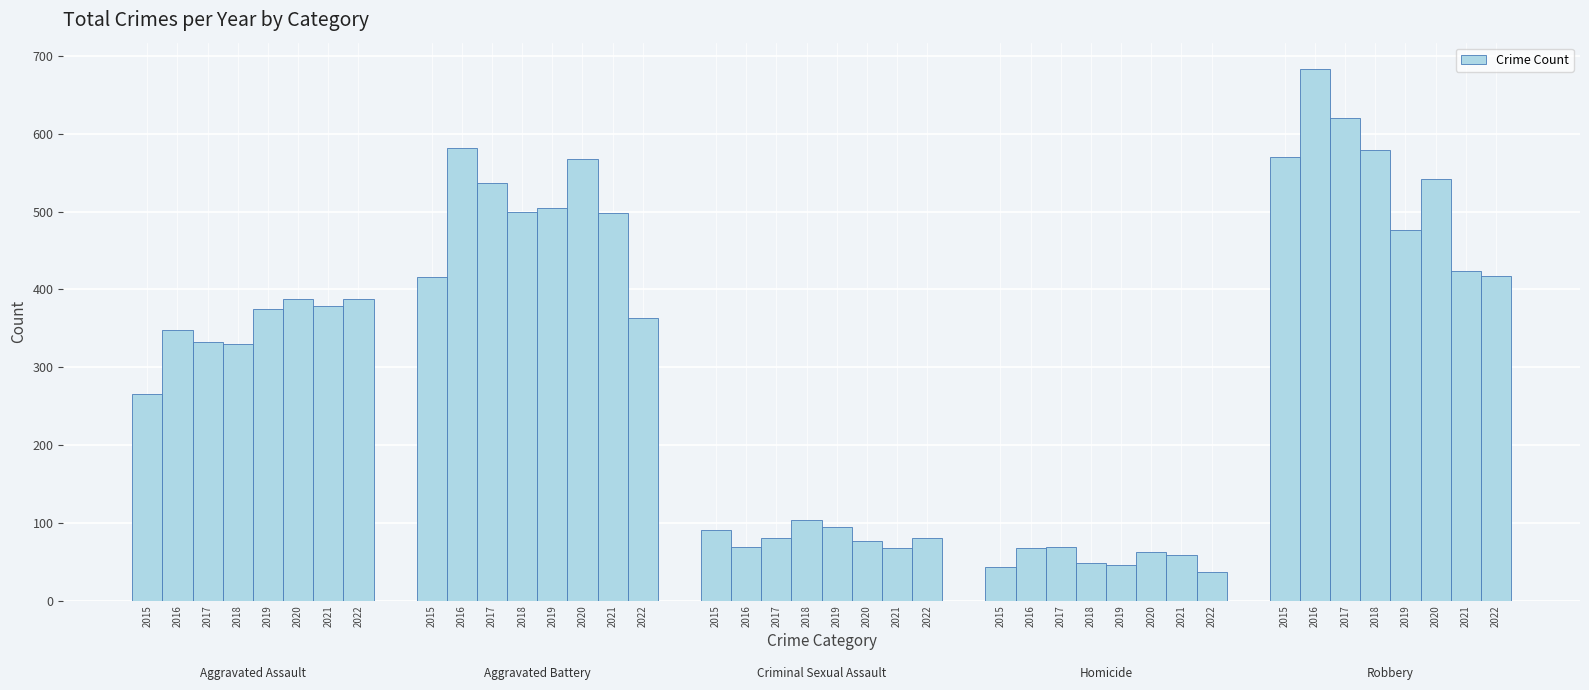

What is the difference between the second highest and second lowest values?

577